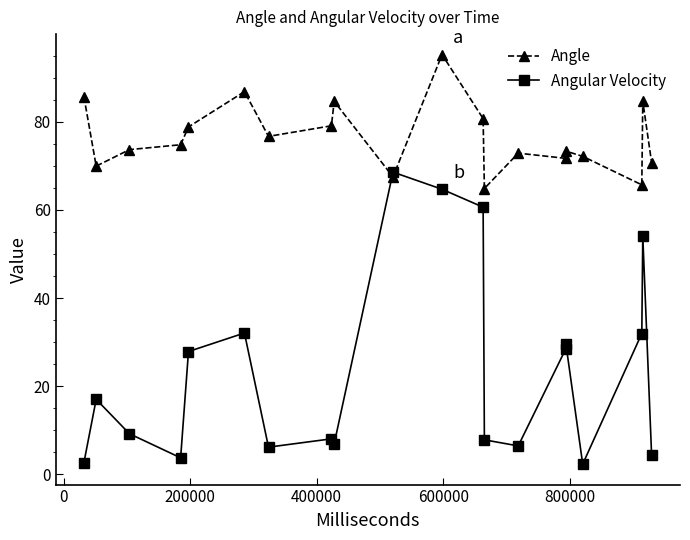

Which series has the largest range (max minus min)?

Angular Velocity